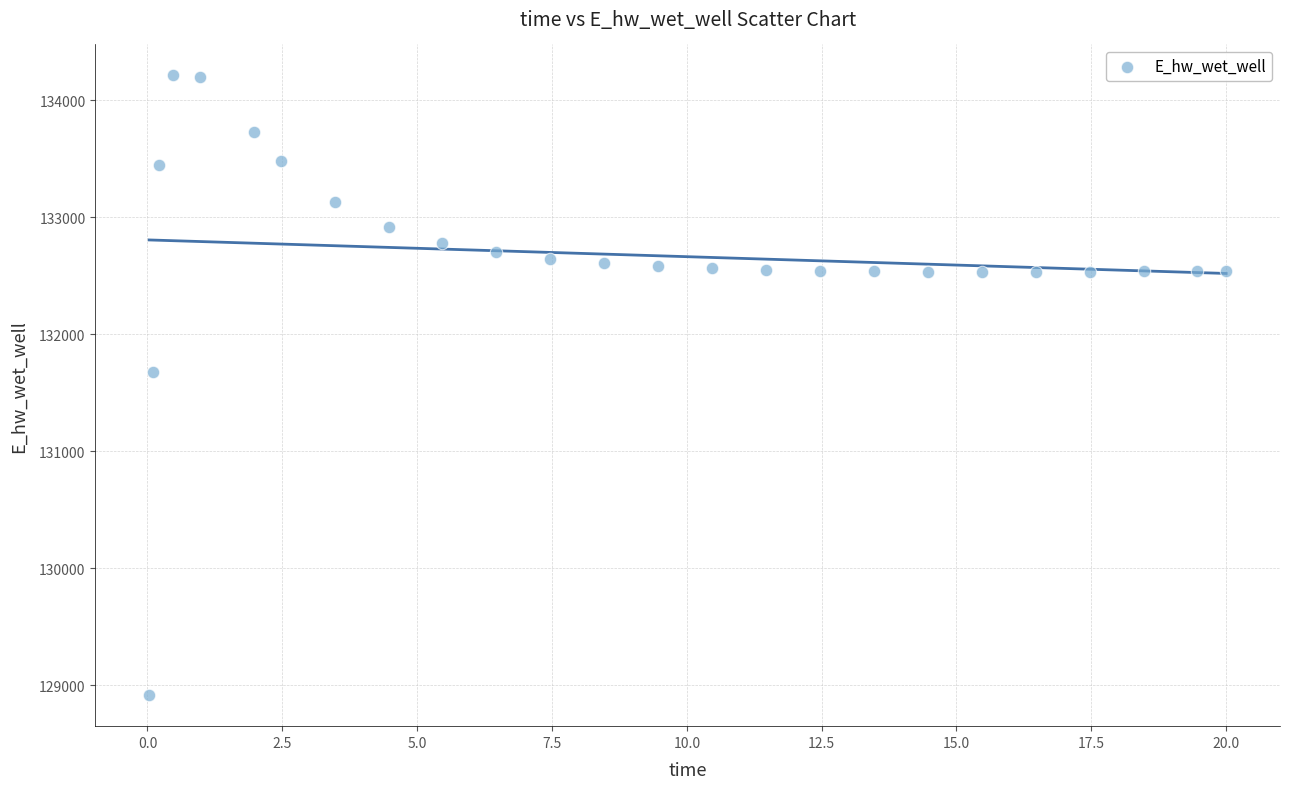

What is the range of X values (max minus min)?

20.0